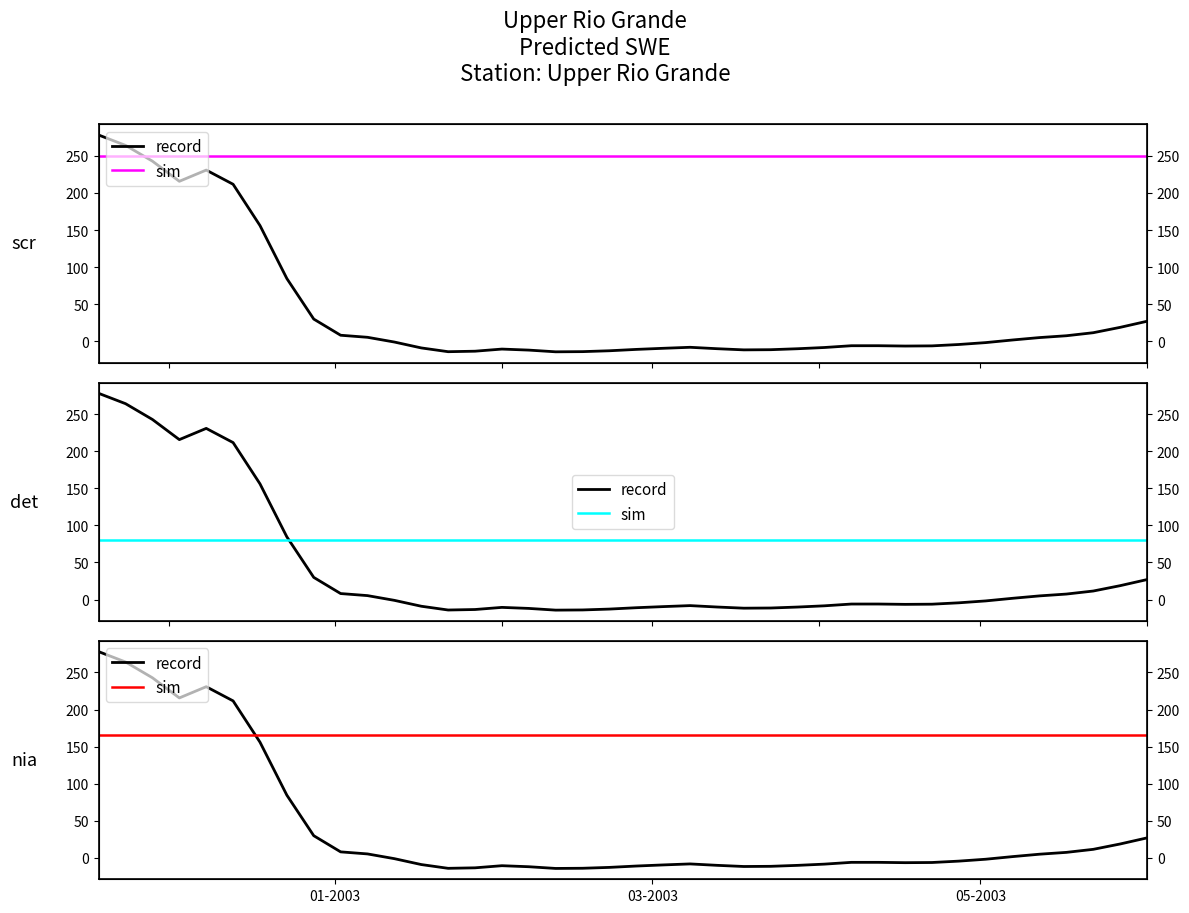

Which series has the largest total across all categories?

sim